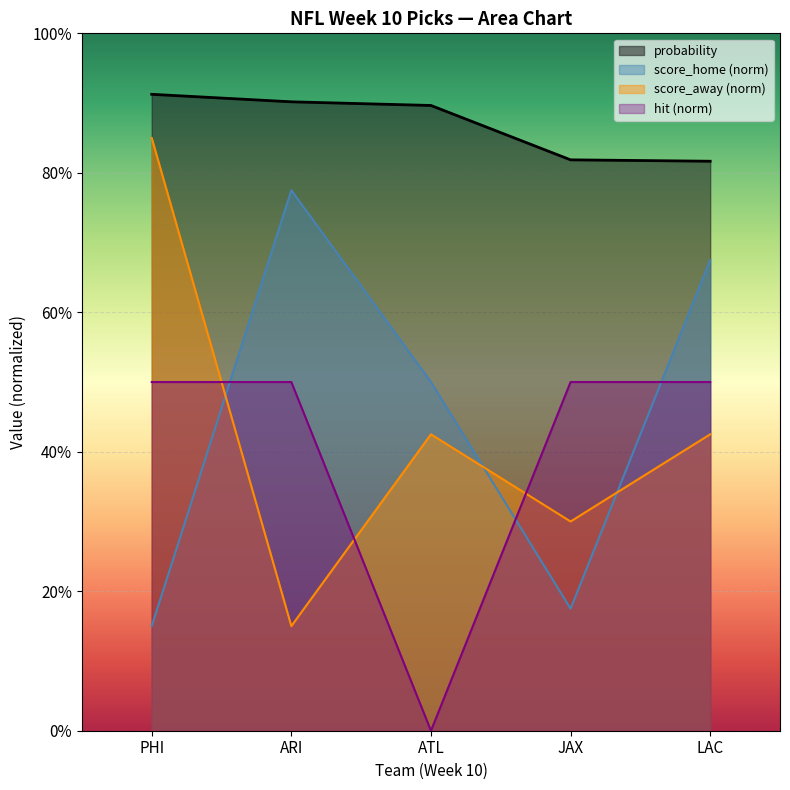

What is the value of the score_home point at the 4th from the left?

0.2